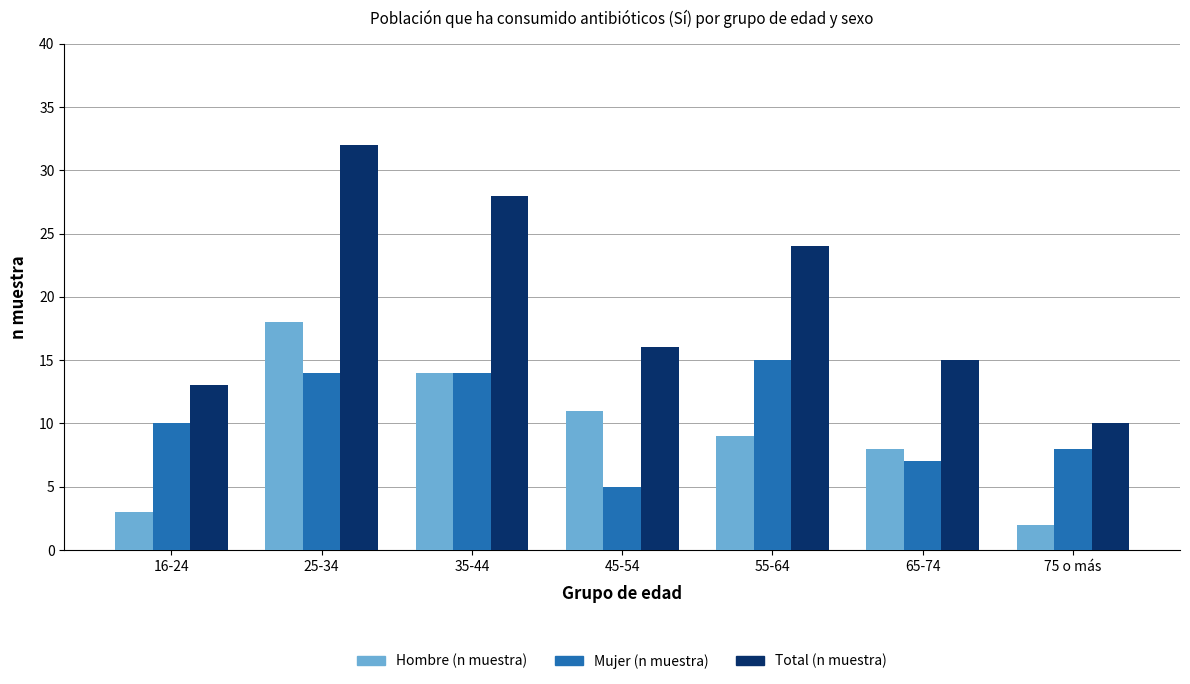

Which series has the largest range (max minus min)?

Total (n muestra)